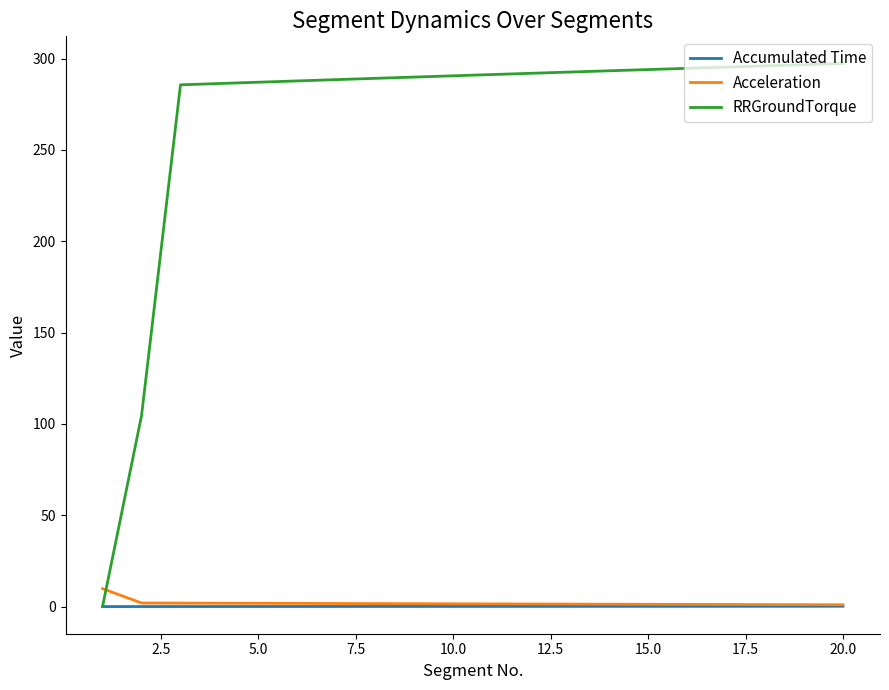

Which series has the largest total across all categories?

RRGroundTorque